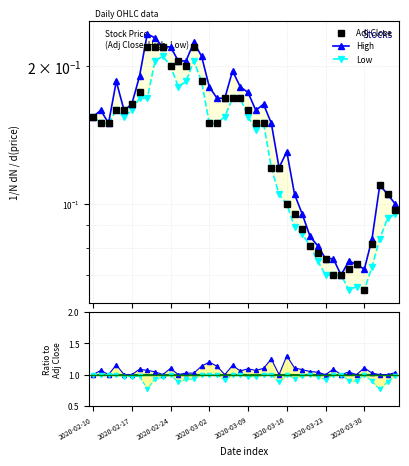

The High series shows 0.0 at 34. True or false?

False